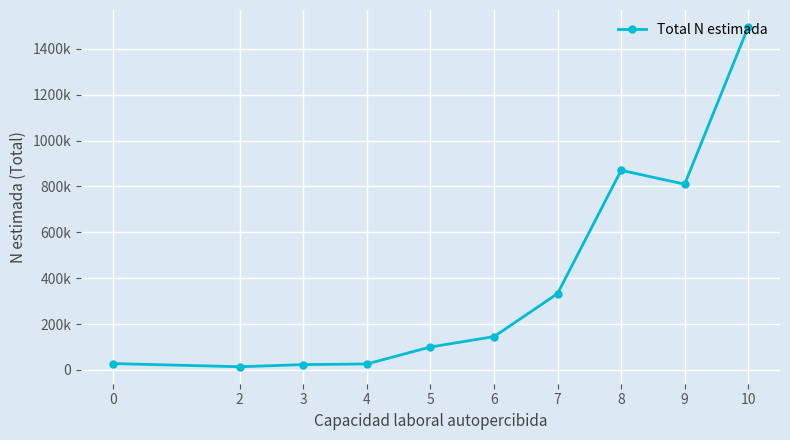

Is this an area chart (filled region under the line)?

No